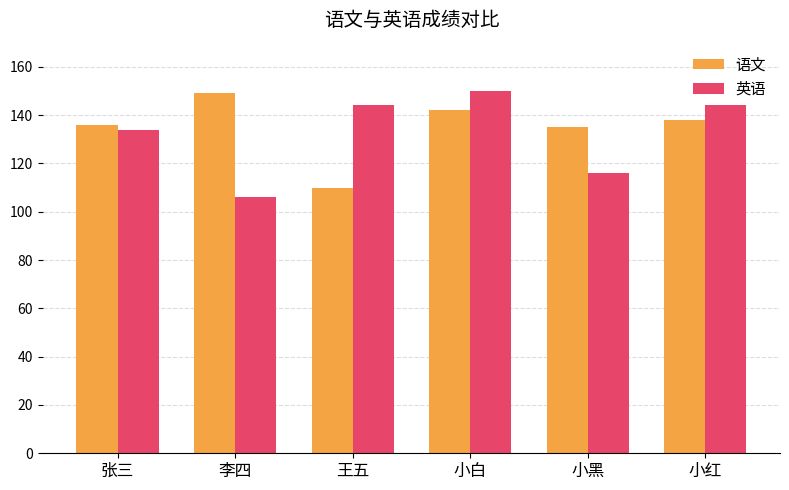

Reading left to right, list all the values displayed in this chart.

语文: 136	149	110	142	135	138
英语: 134	106	144	150	116	144